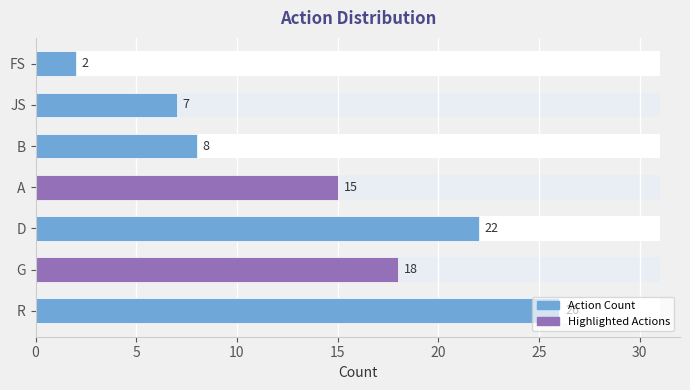

Which has a higher value, FS or A?

A